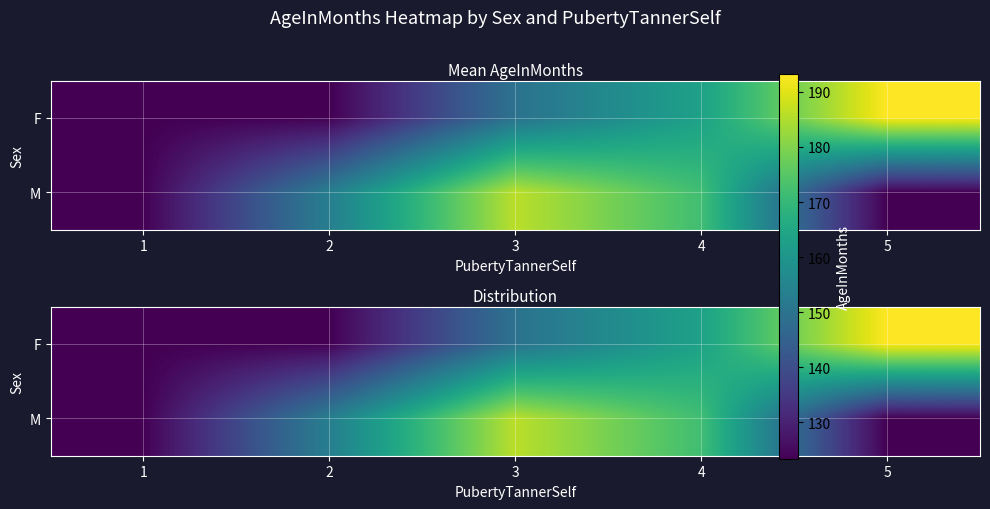

List the labels in order of M value, smallest first.

1, 5, 2, 4, 3